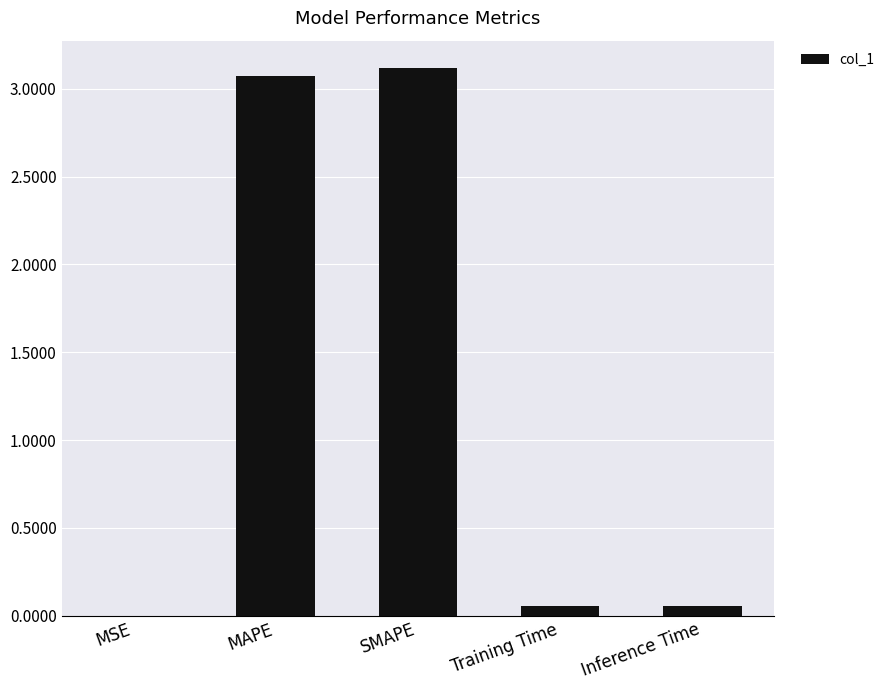

Does the chart contain stacked bars?

No